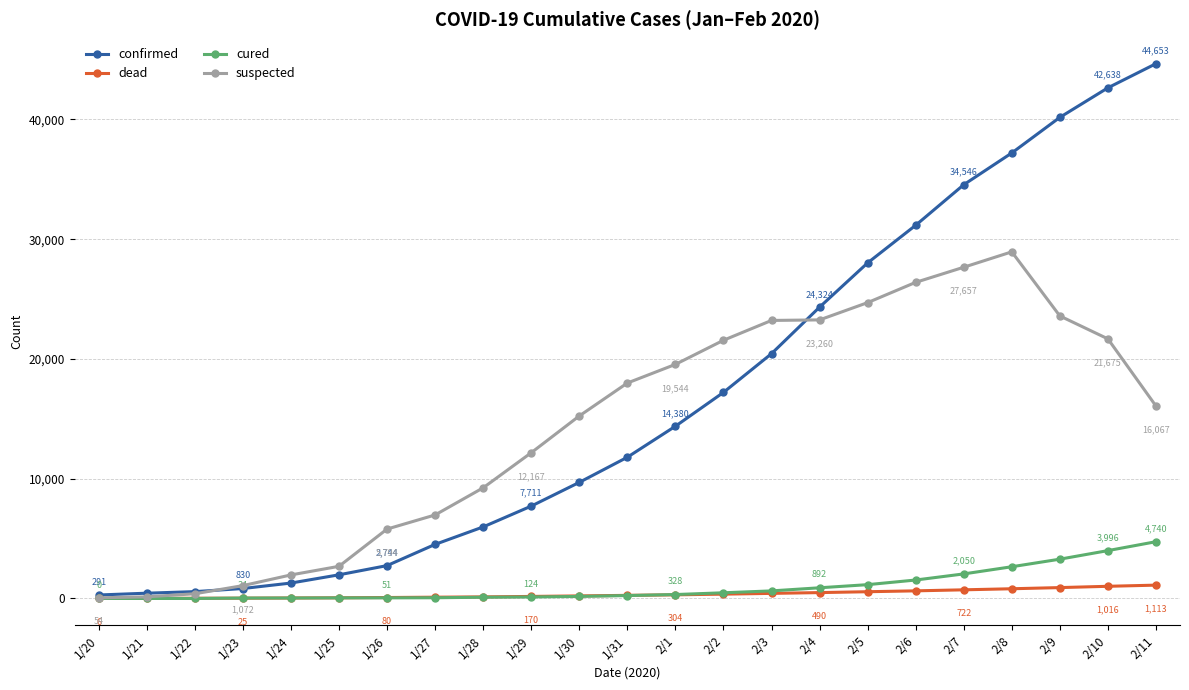

The value of suspected at 1/26 is 5794. True or false?

True